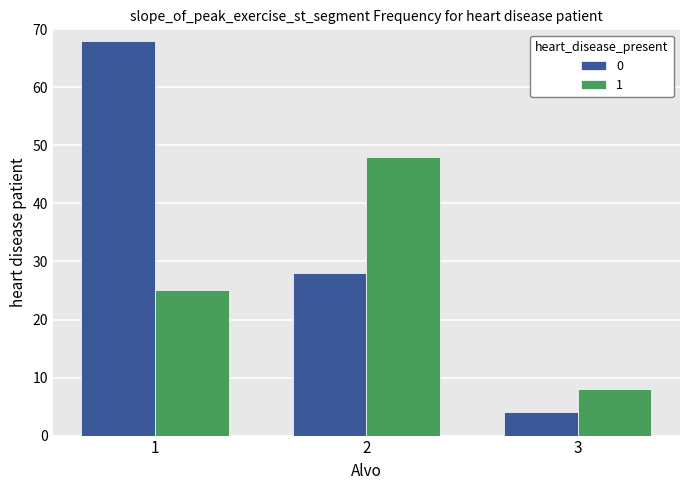

Where is 1 nearest to the value 28?

1